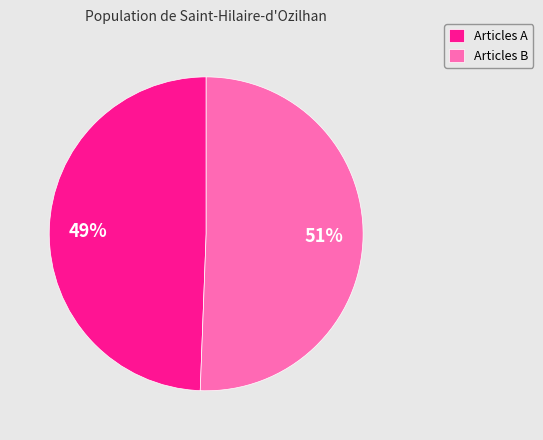

Combined, do Articles B and Articles A account for over 50%?

Yes